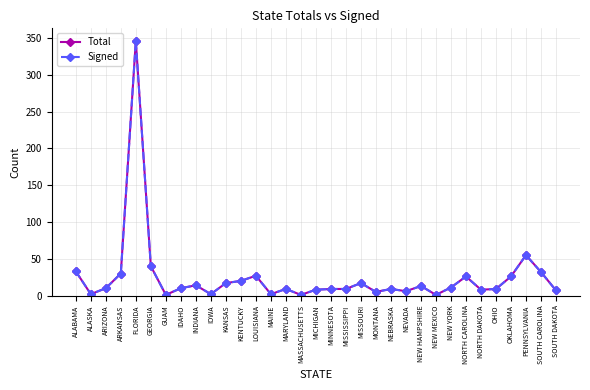

At which label does Total first exceed 10?

ALABAMA